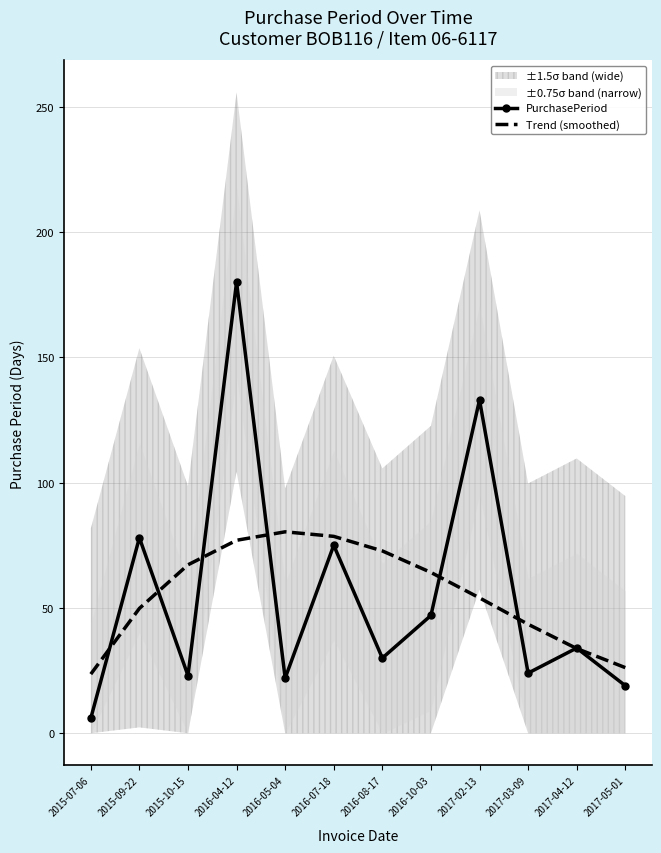

What is the total value across all series at 2015-10-15?

90.2